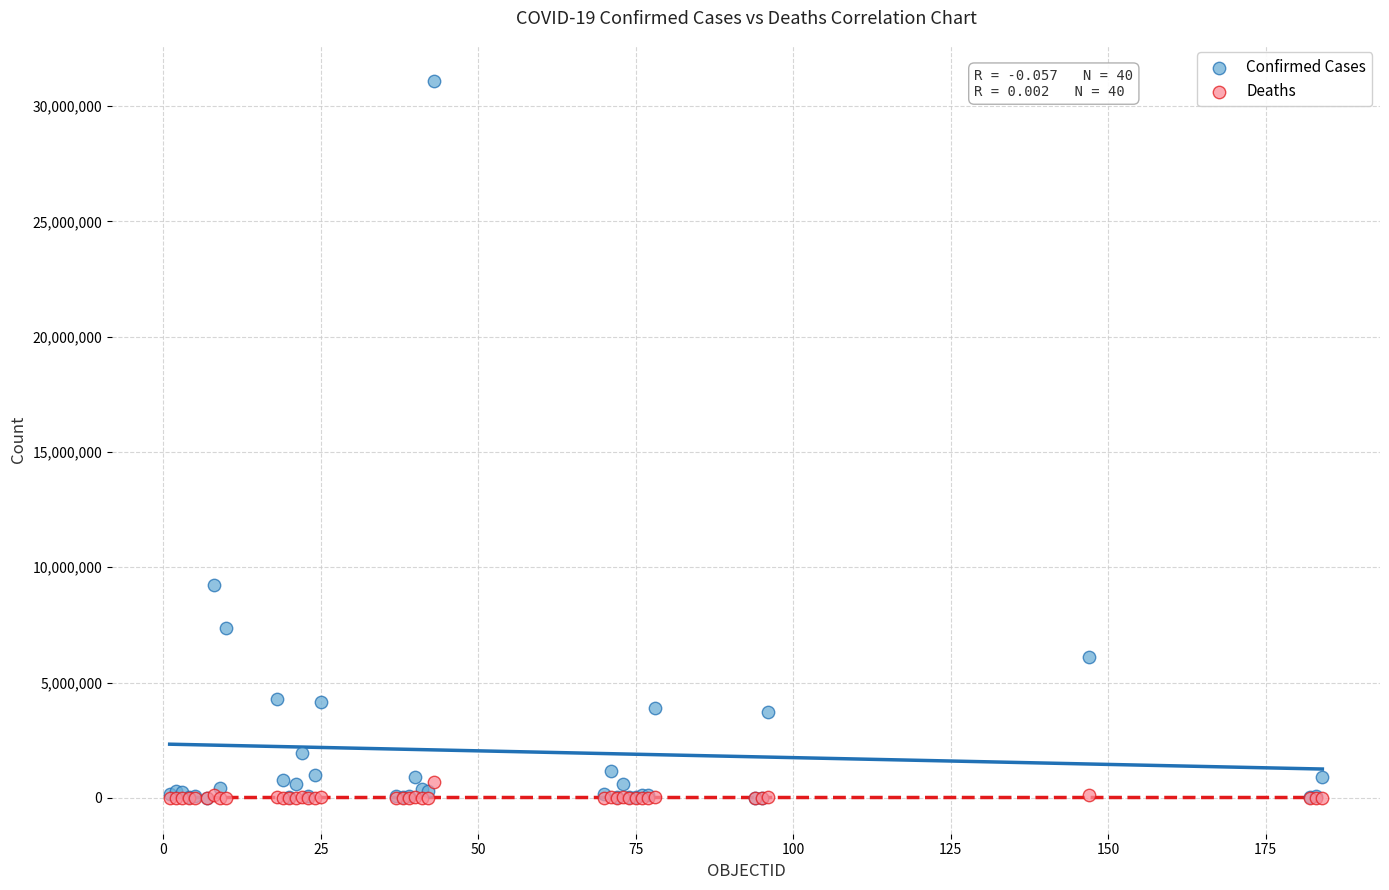

In the Confirmed Cases series, what Y value is closest to 15554353?

9230573